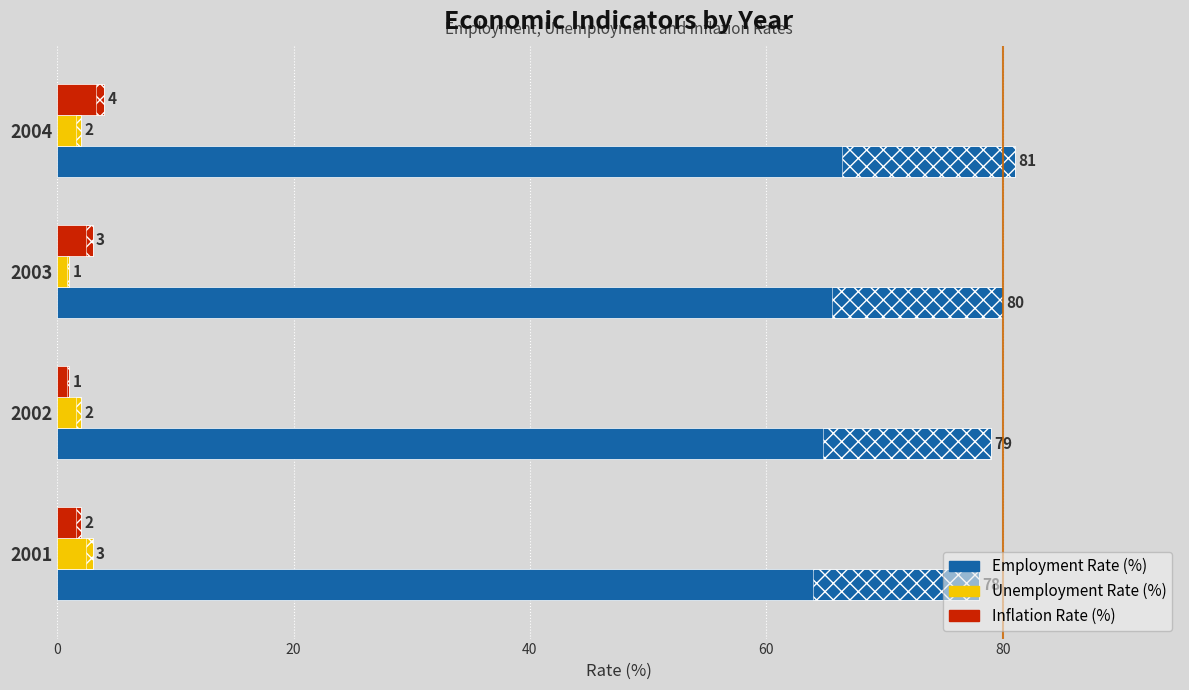

Which series has the largest range (max minus min)?

Employment Rate (%)